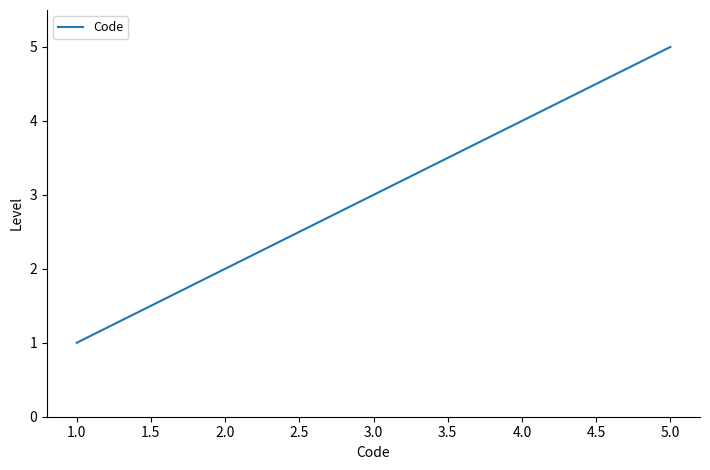

Reading left to right, transcribe all the data shown in this chart.

1	2	3	4	5